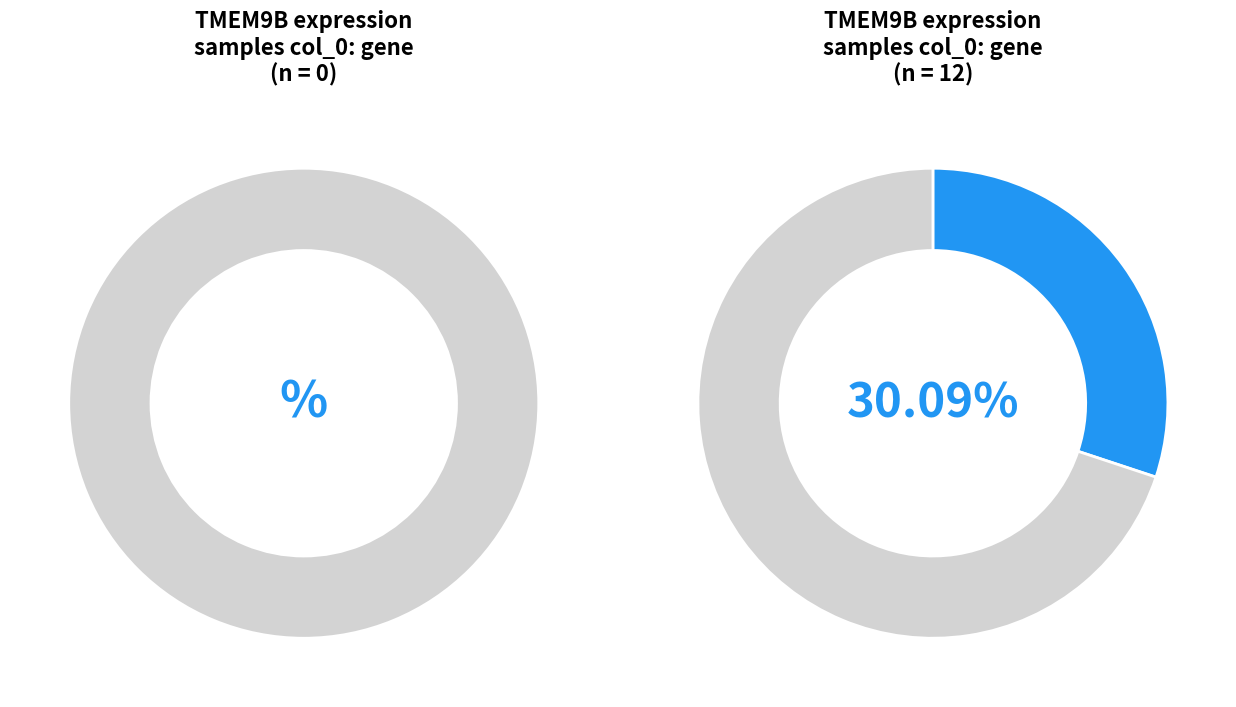

Is there a majority slice in this chart?

No